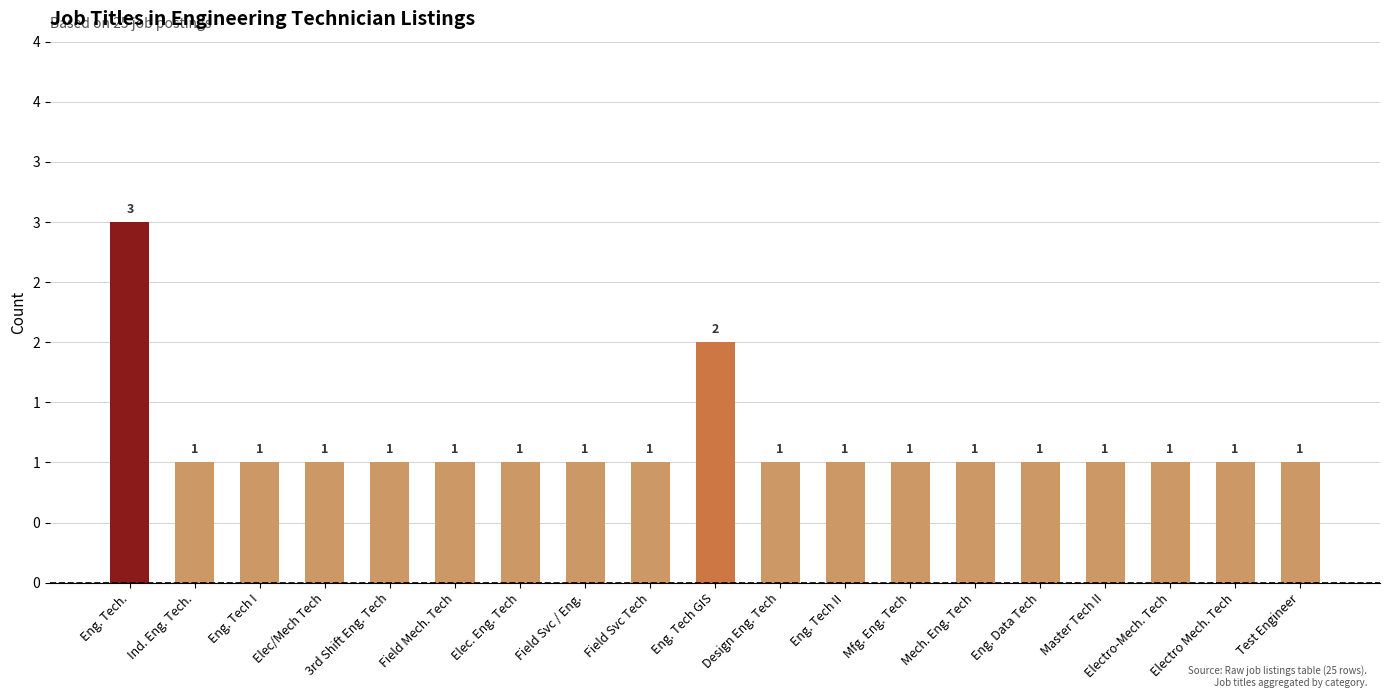

Is it true that the value at Mfg. Eng. Tech is 0?

False